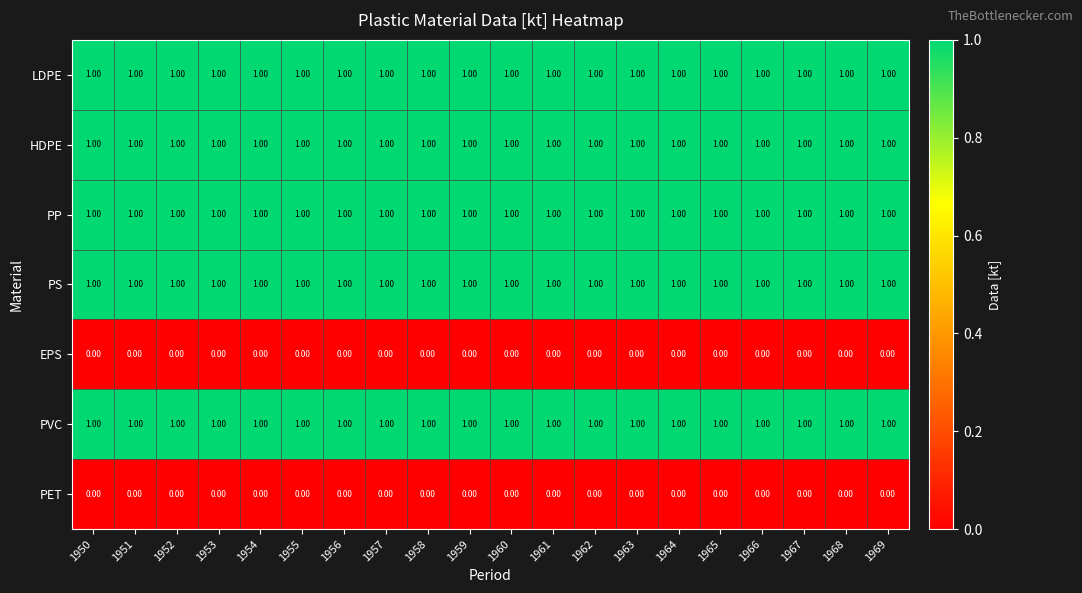

What is the sum of all PP values?

20